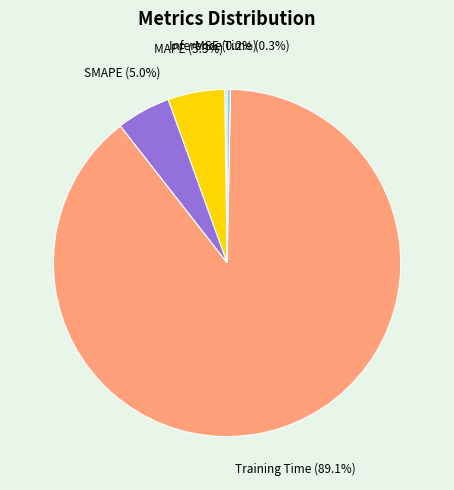

Which slice is the largest?

Training Time